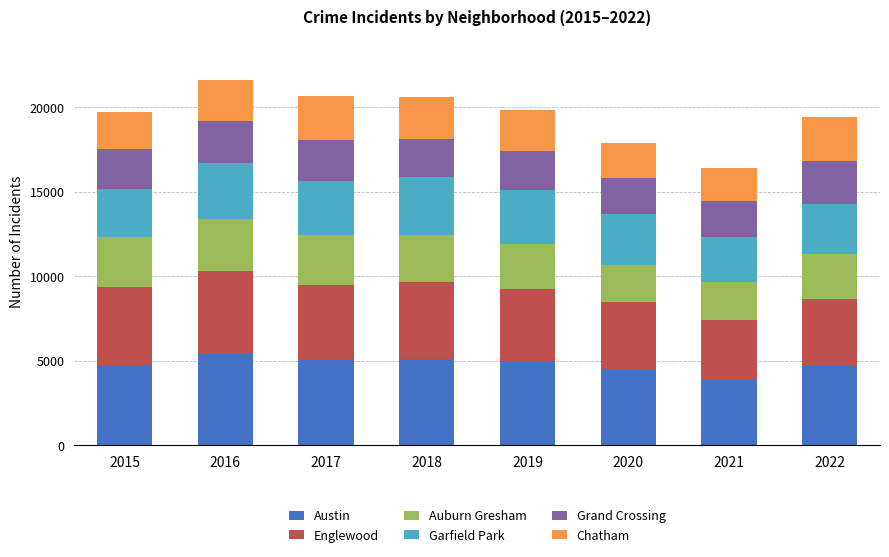

At which label does Austin reach its minimum?

2021